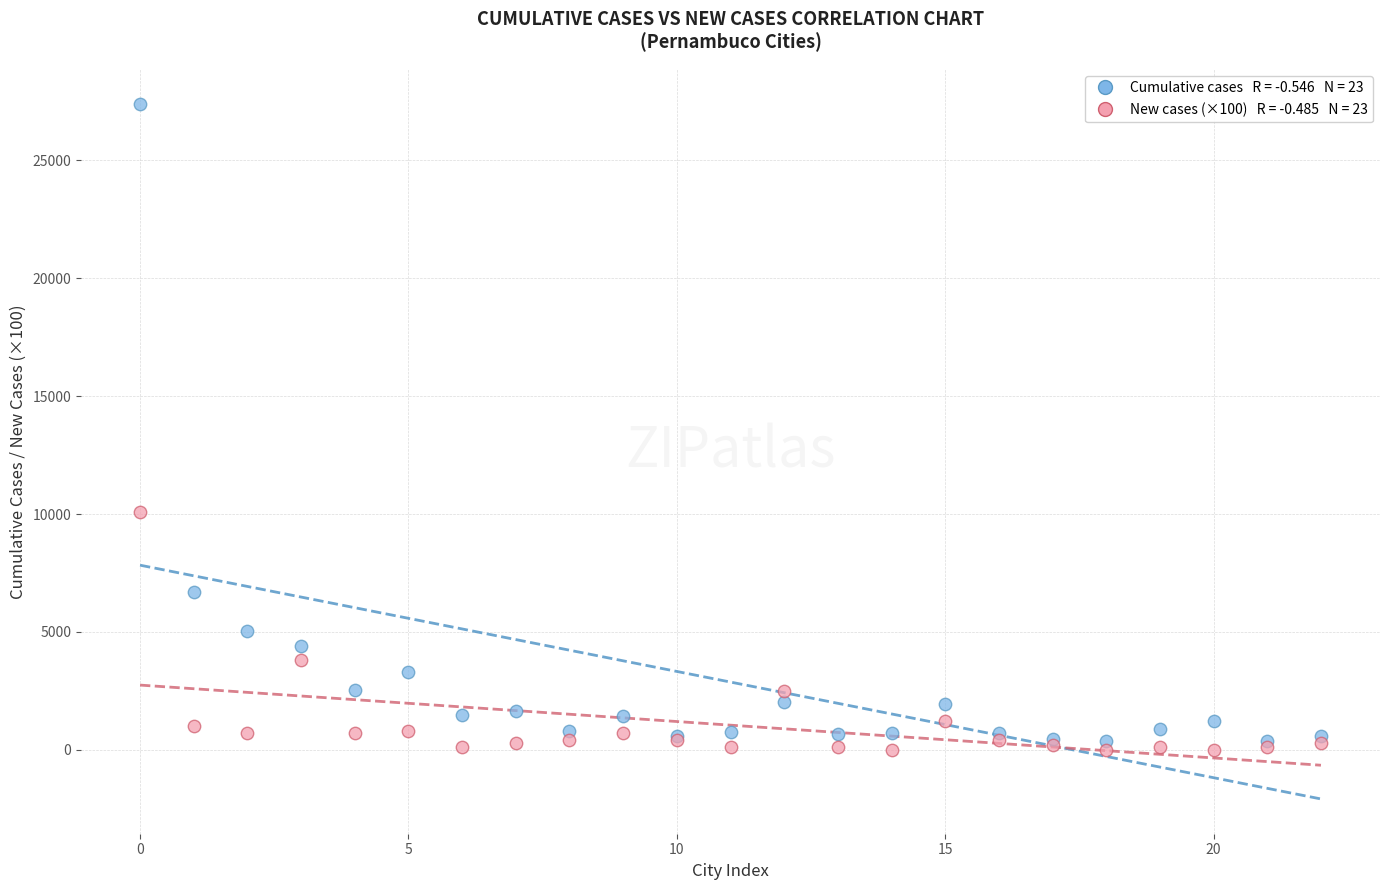

Across all series, what Y value is closest to 13705?

10100